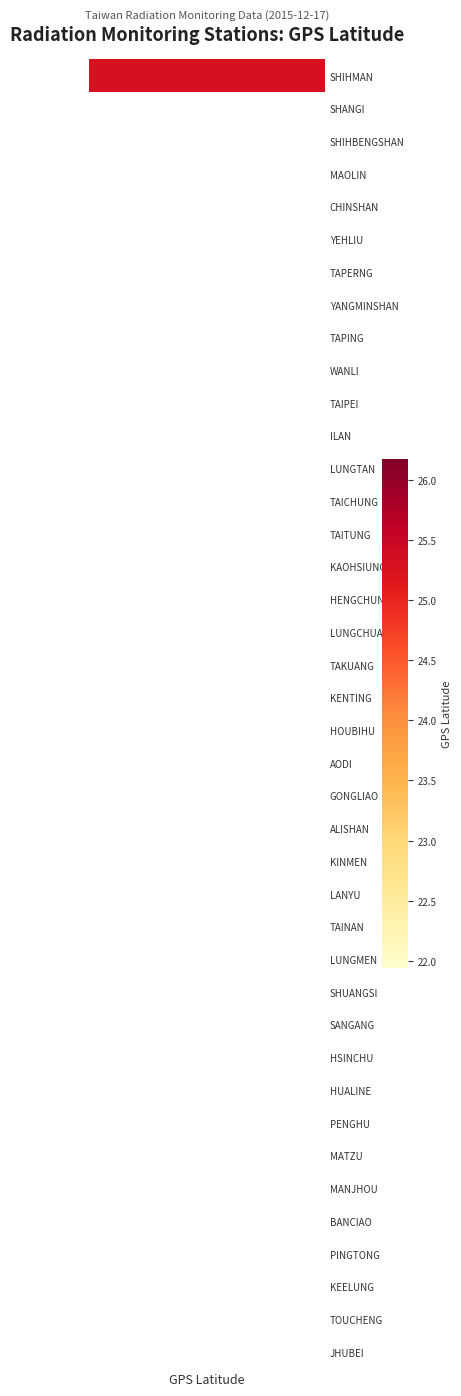

What is the maximum value shown in the chart?

26.2